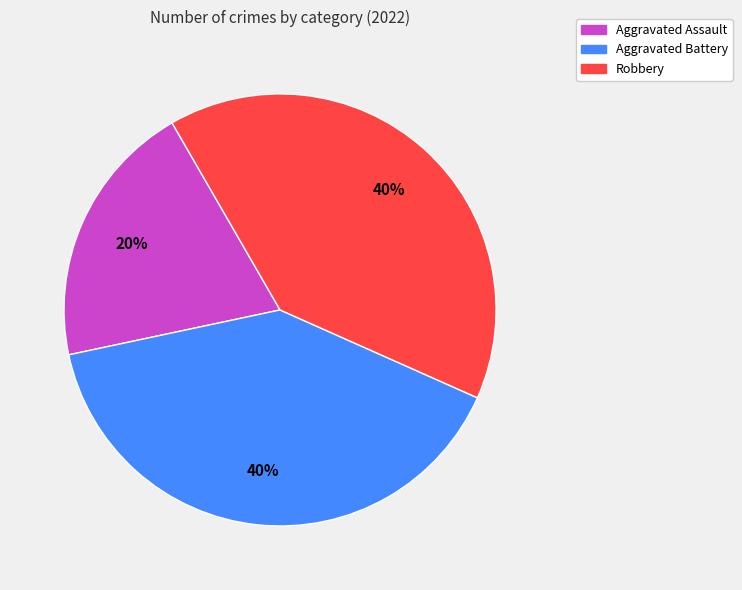

To the nearest percent, what is the difference between the largest and smallest slice percentages?

20%